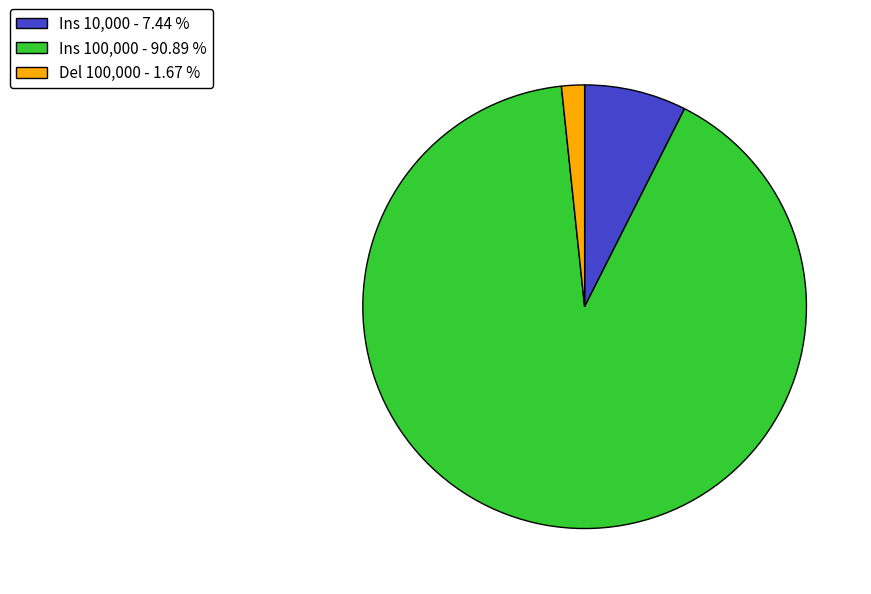

Is the sum of Ins 100,000 - 90.89 % and Ins 10,000 - 7.44 % greater than half?

Yes